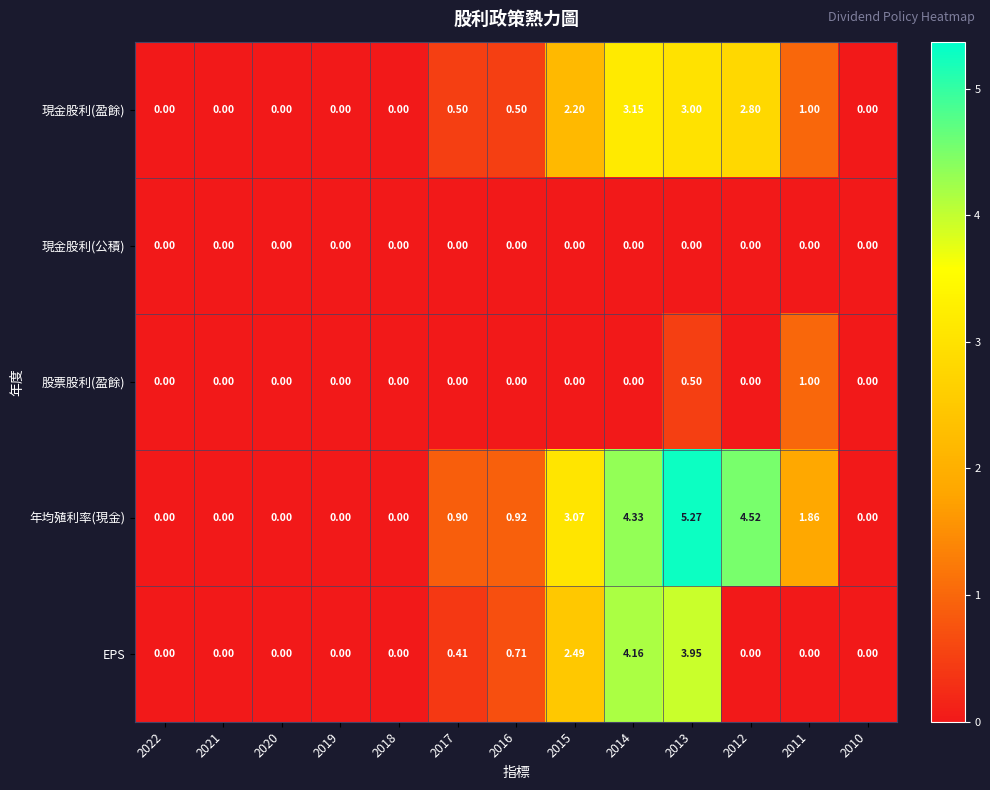

How many series are shown in this chart?

5